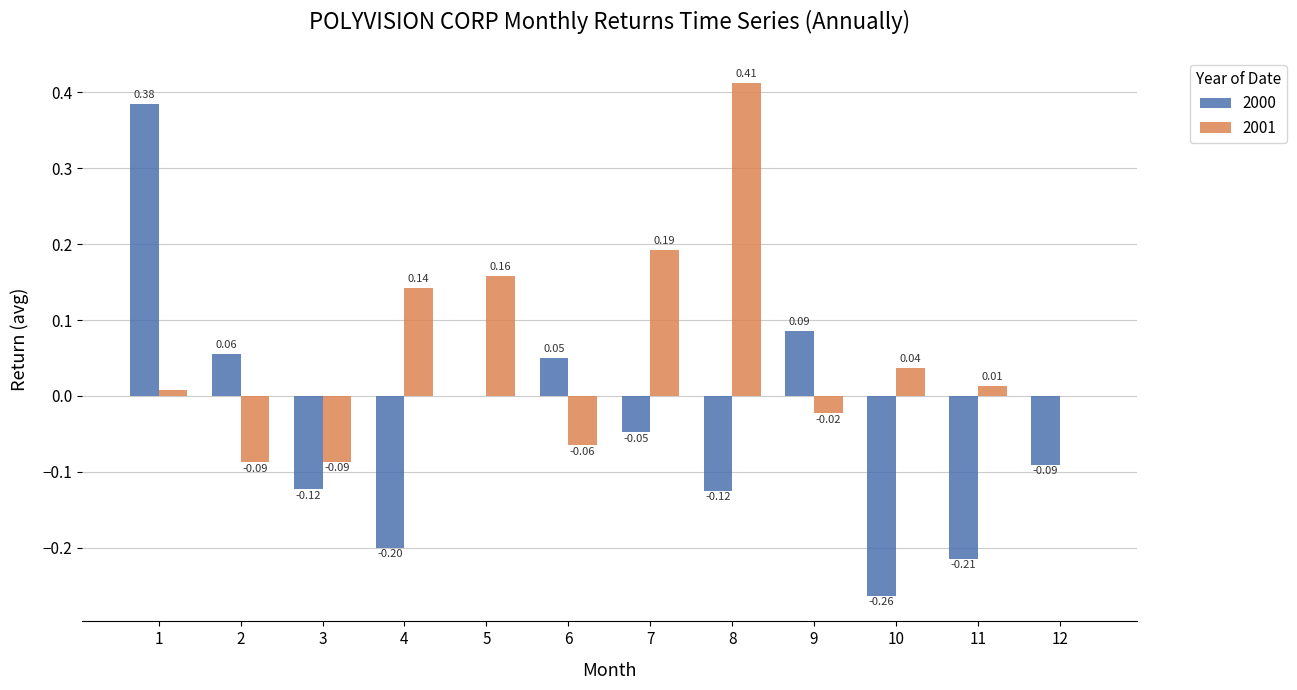

Is the value of 2000 at 9 greater than the value of 2001 at 7?

No